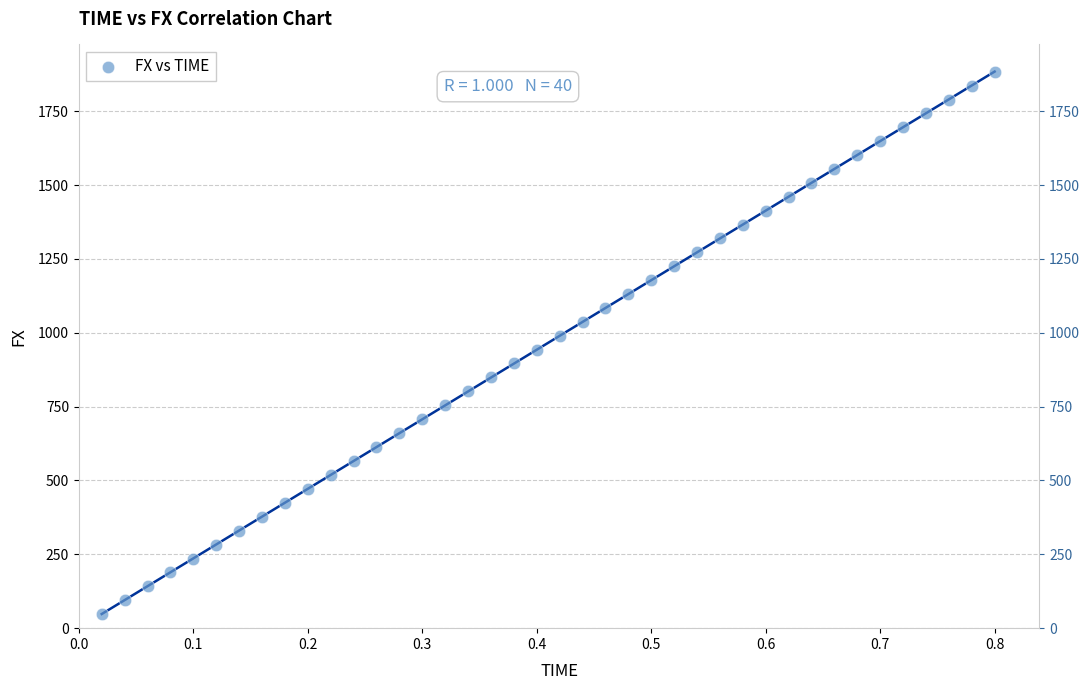

What is the range of Y values (max minus min)?

1836.3